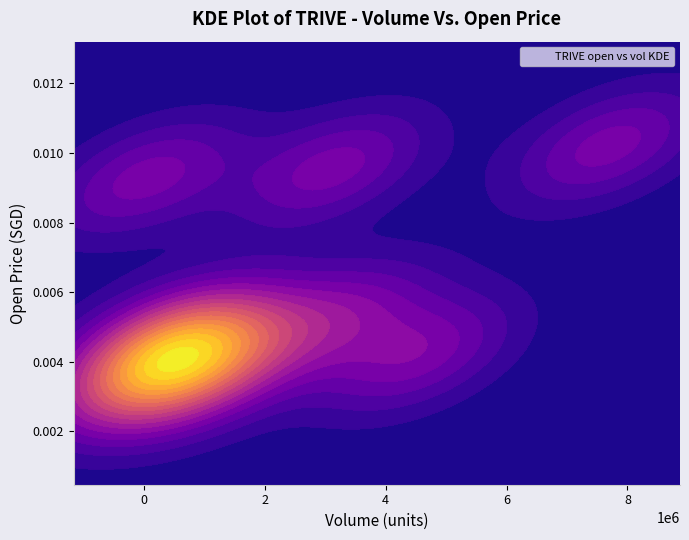

How many distinct data groups are displayed?

1